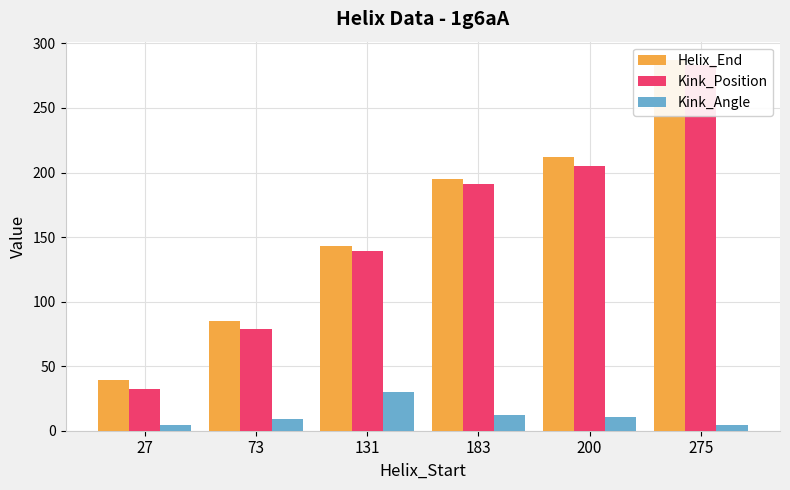

At which category is the sum across all series the highest?

275